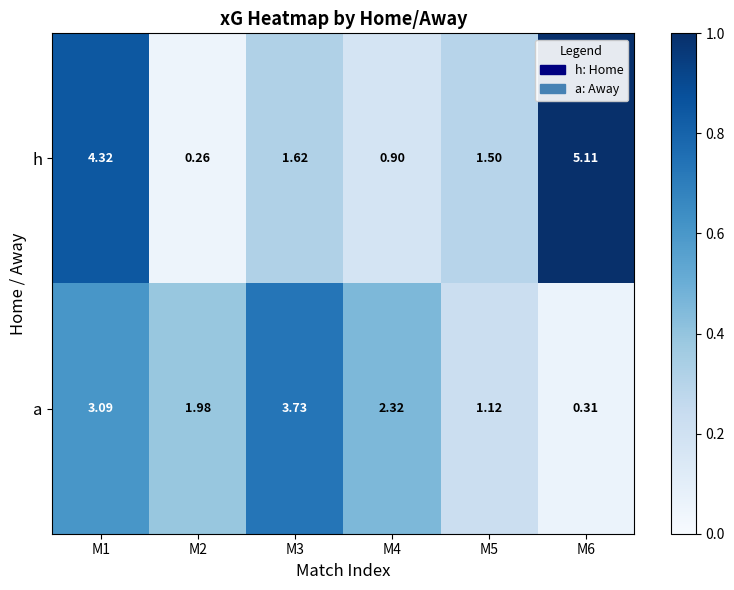

Which series has the largest range (max minus min)?

h